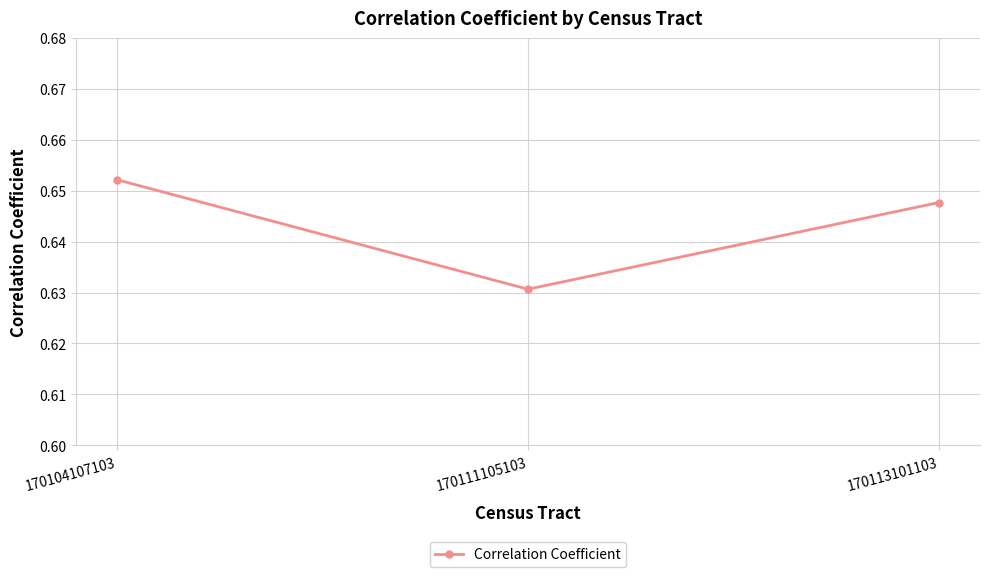

Does the chart display data point markers on the line(s)?

Yes